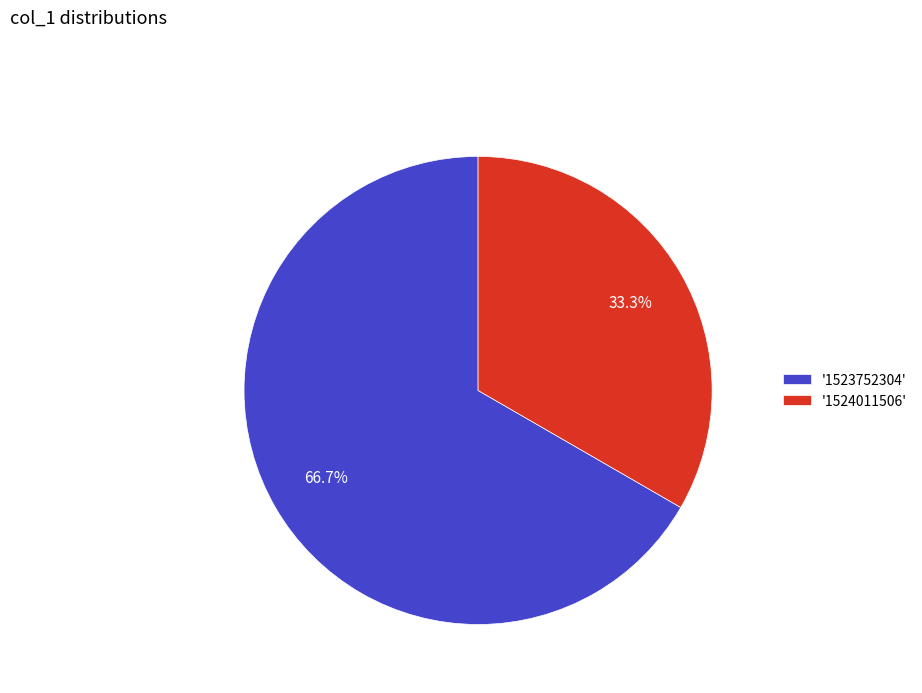

What is the smallest slice in the pie chart?

'1524011506'